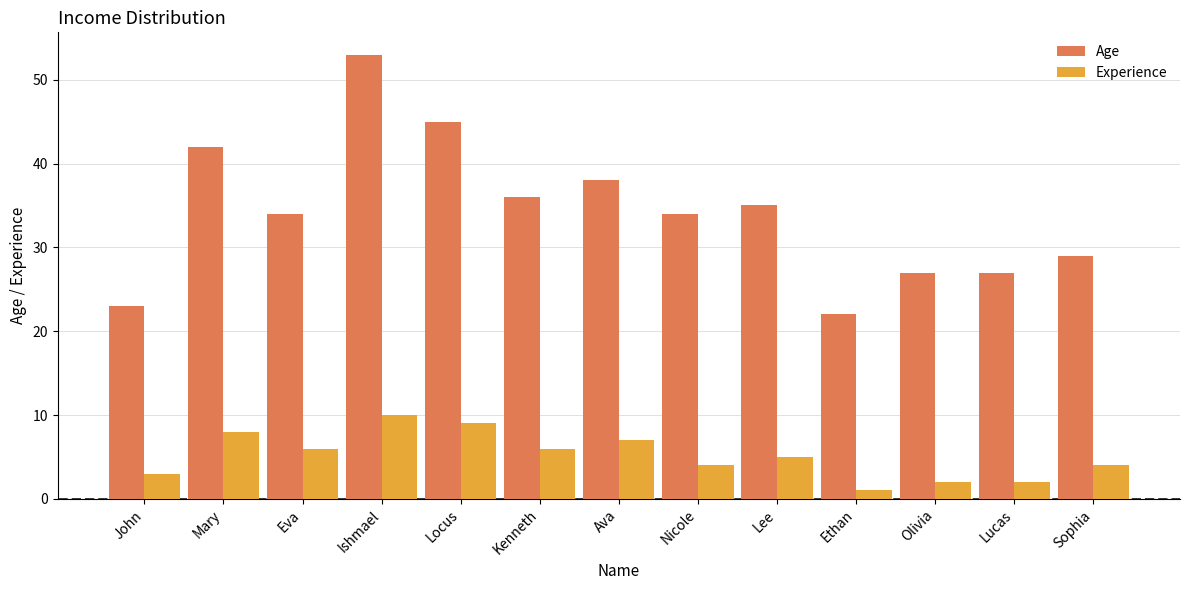

Between John and Mary, which series saw the biggest shift?

Age